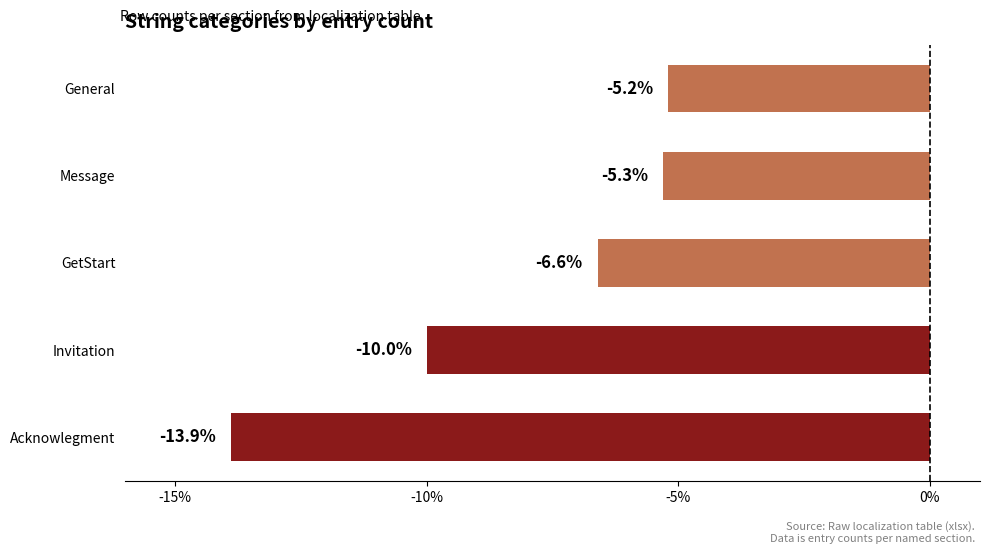

What position from the top is Invitation?

4